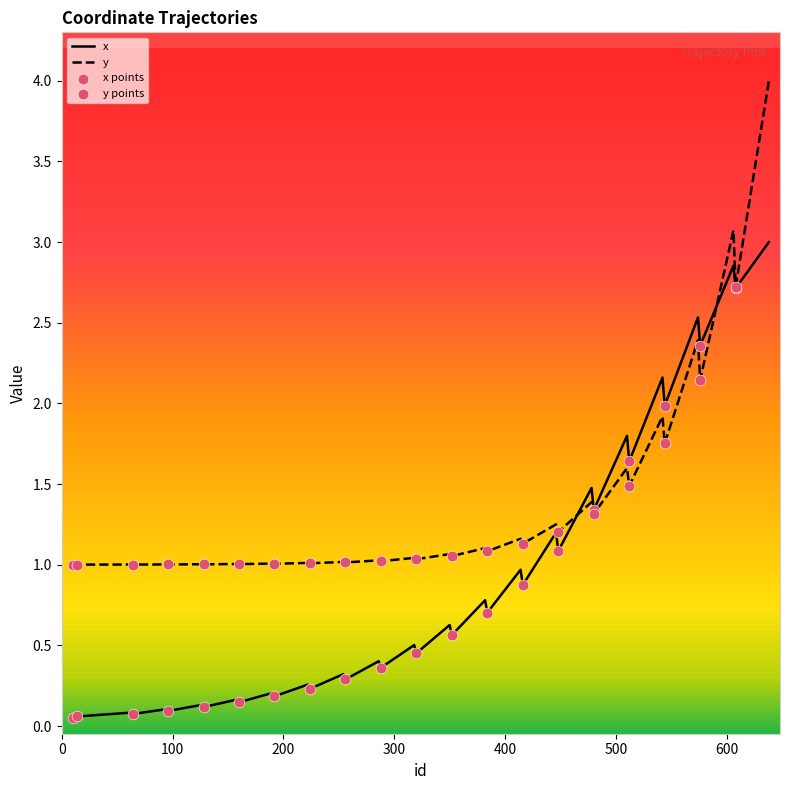

Which series has the largest range (max minus min)?

y